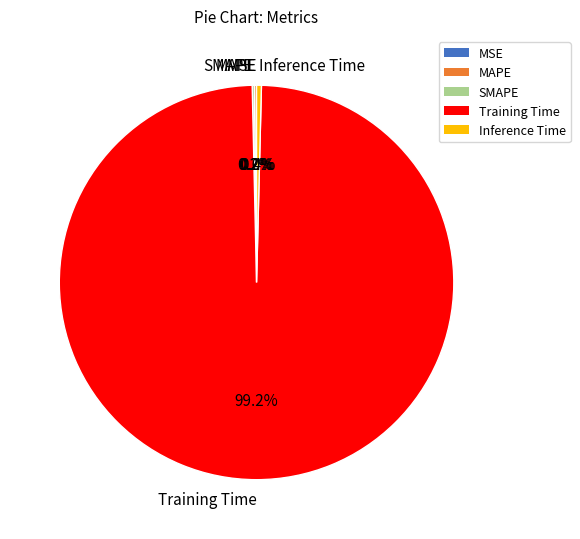

What percentage do Training Time and Inference Time together represent?

99.6%